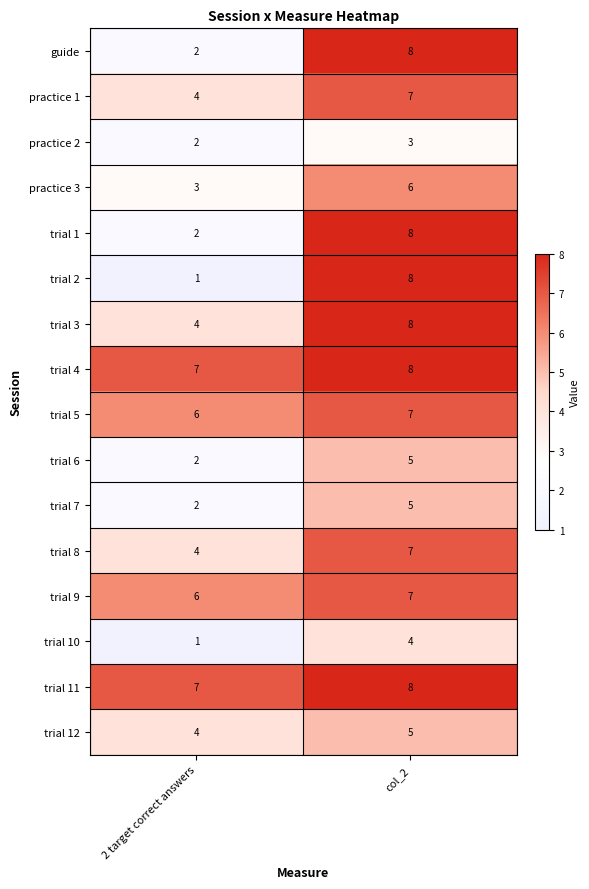

At how many categories does at least one series exceed 3?

2